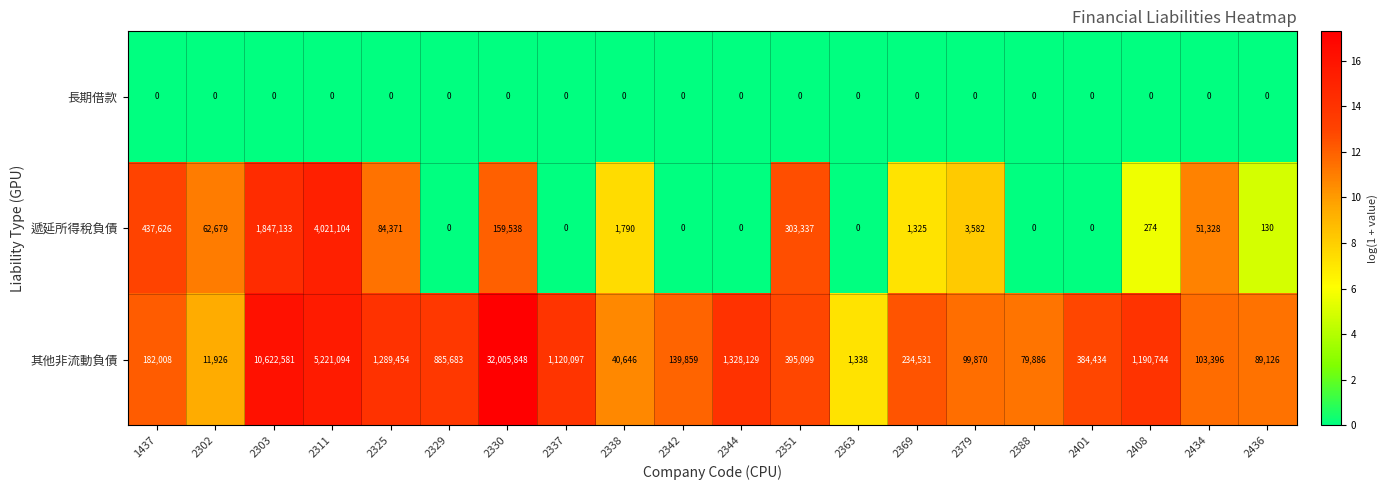

At which category is the sum across all series the highest?

2330